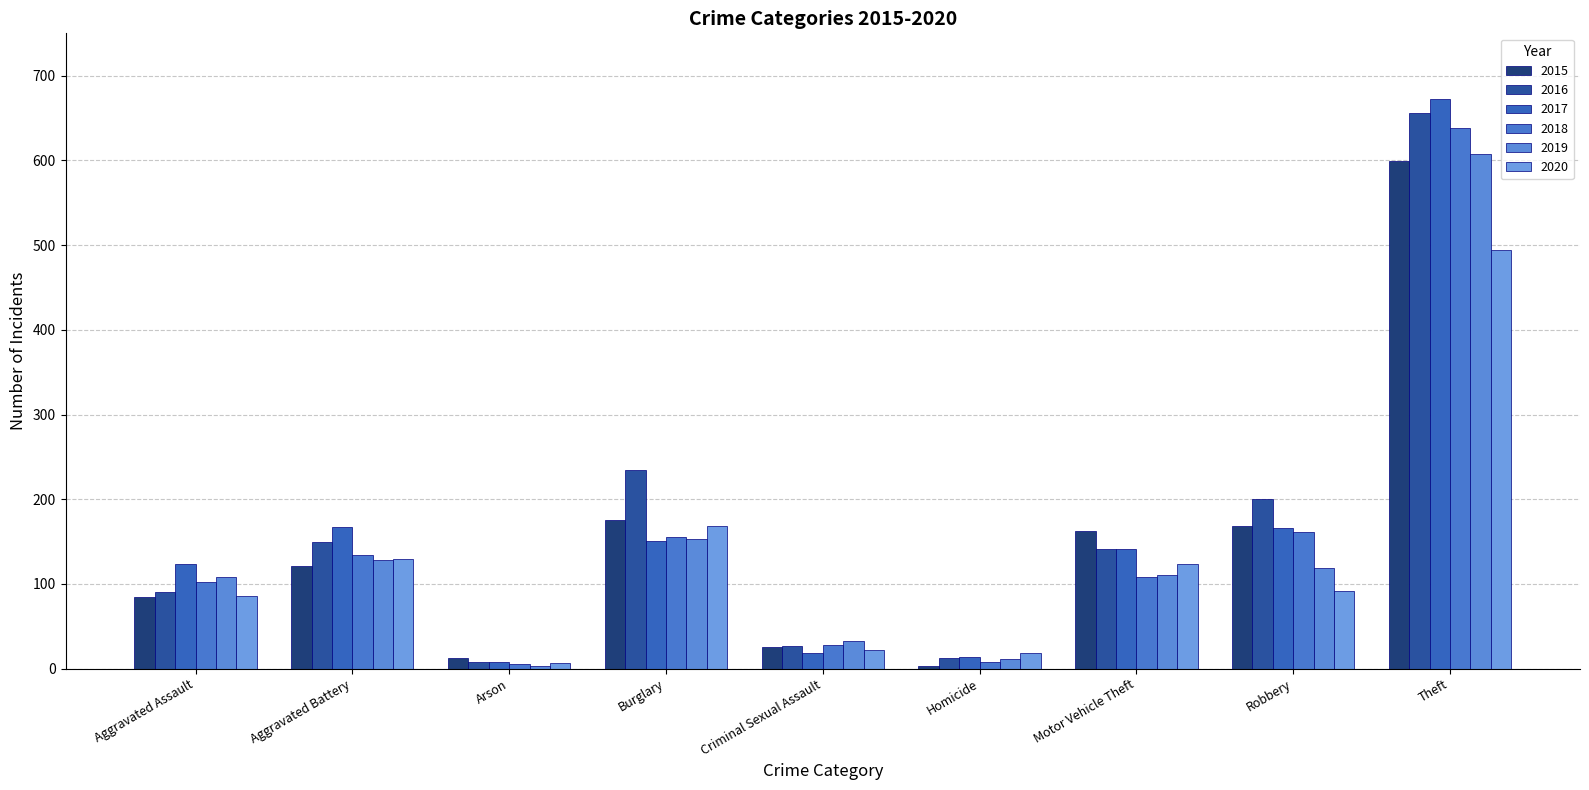

Is the value of 2019 at Homicide greater than the value of 2018 at Robbery?

No